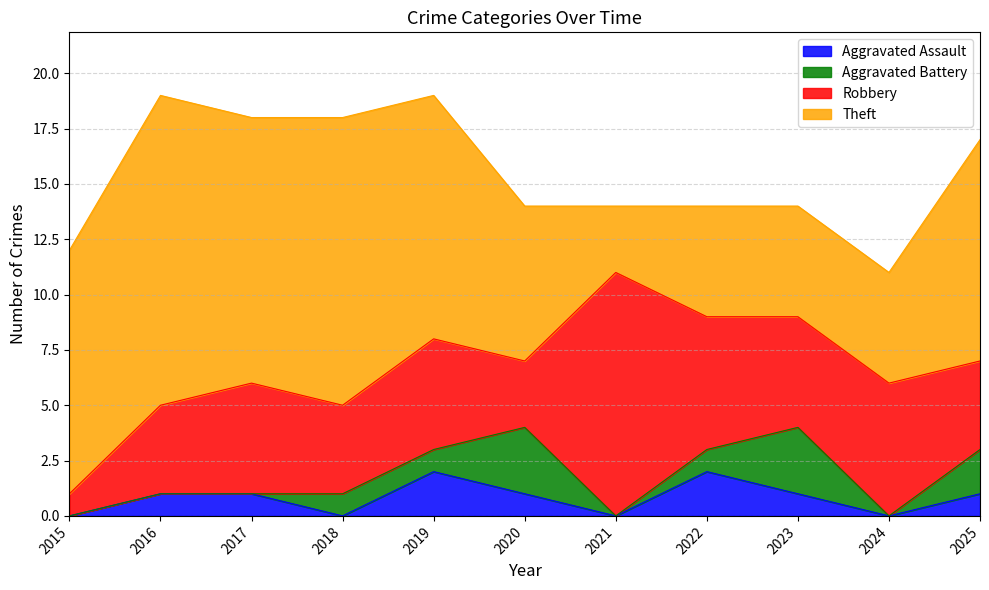

What is the difference between the maximum and second lowest values in the Robbery series?

8